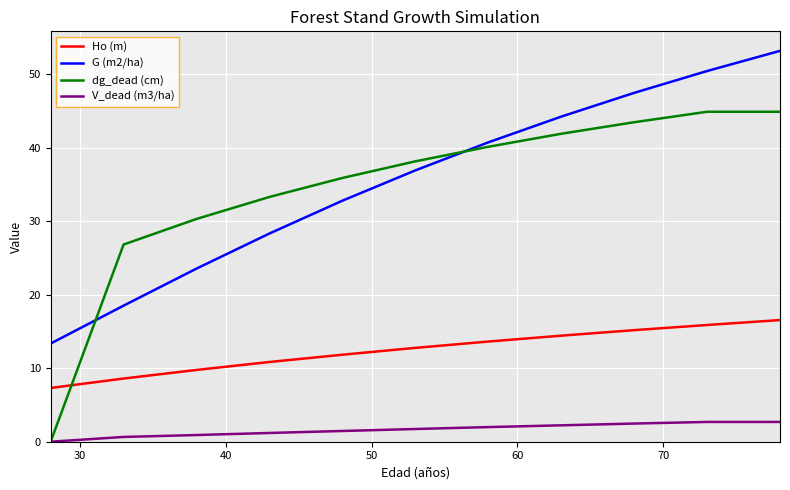

True or false: dg_dead (cm) and G (m2/ha) intersect in this chart.

True